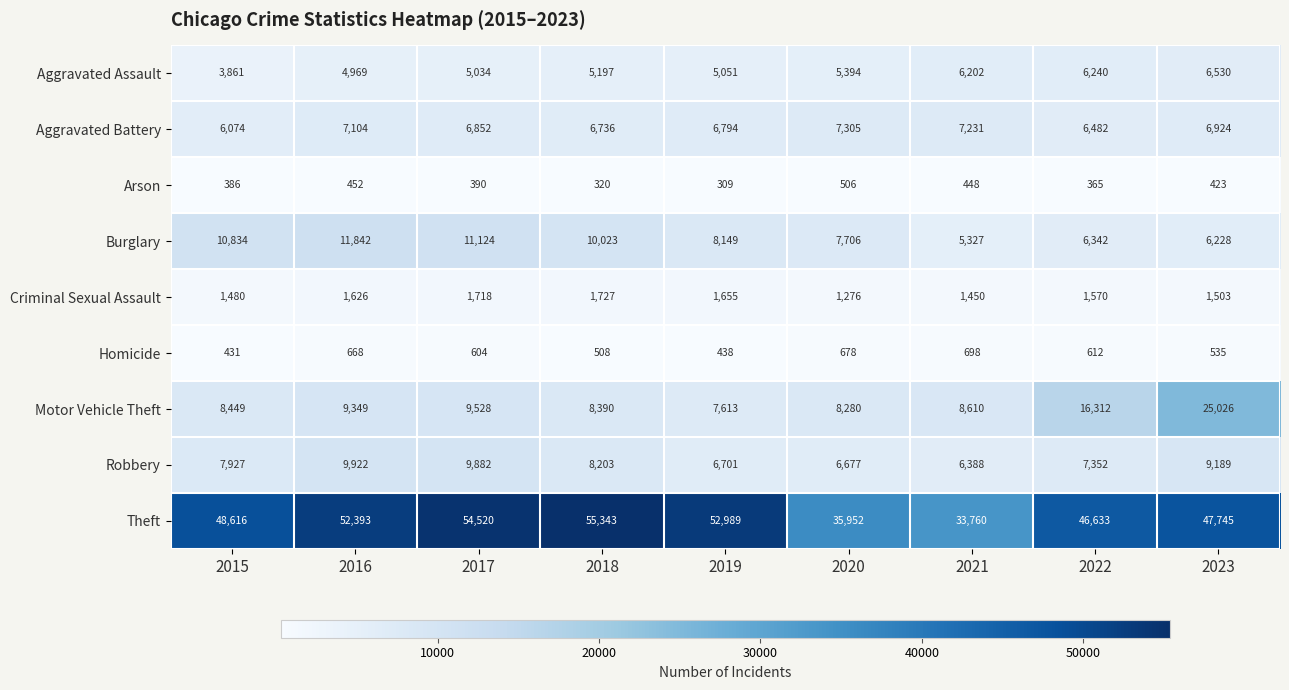

Rank the categories by Theft value from highest to lowest.

2018, 2017, 2019, 2016, 2015, 2023, 2022, 2020, 2021